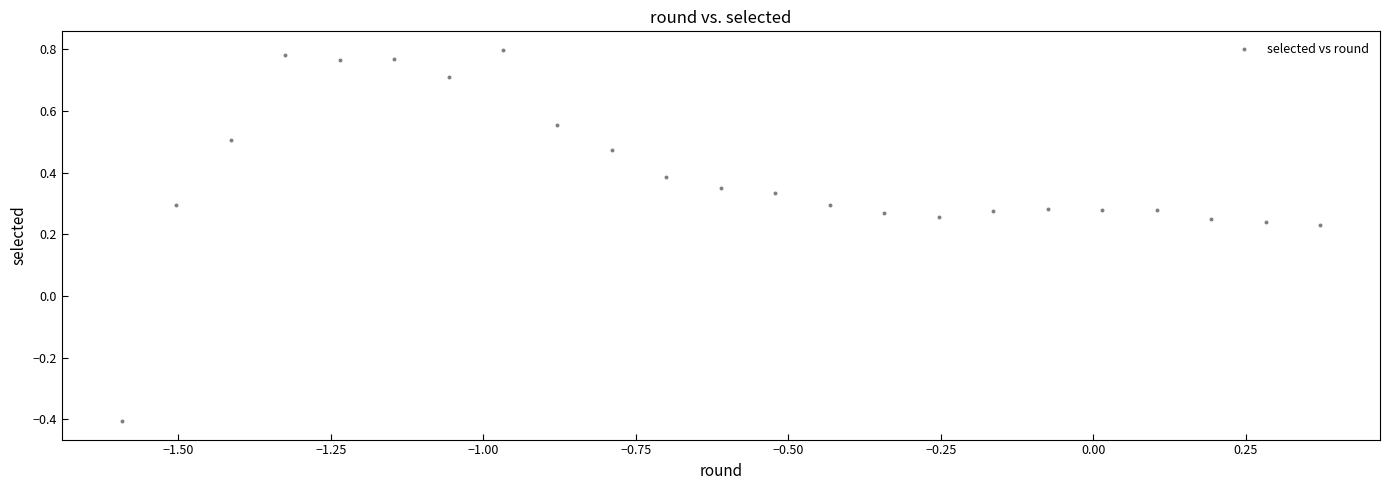

What is the range of X values (max minus min)?

2.0